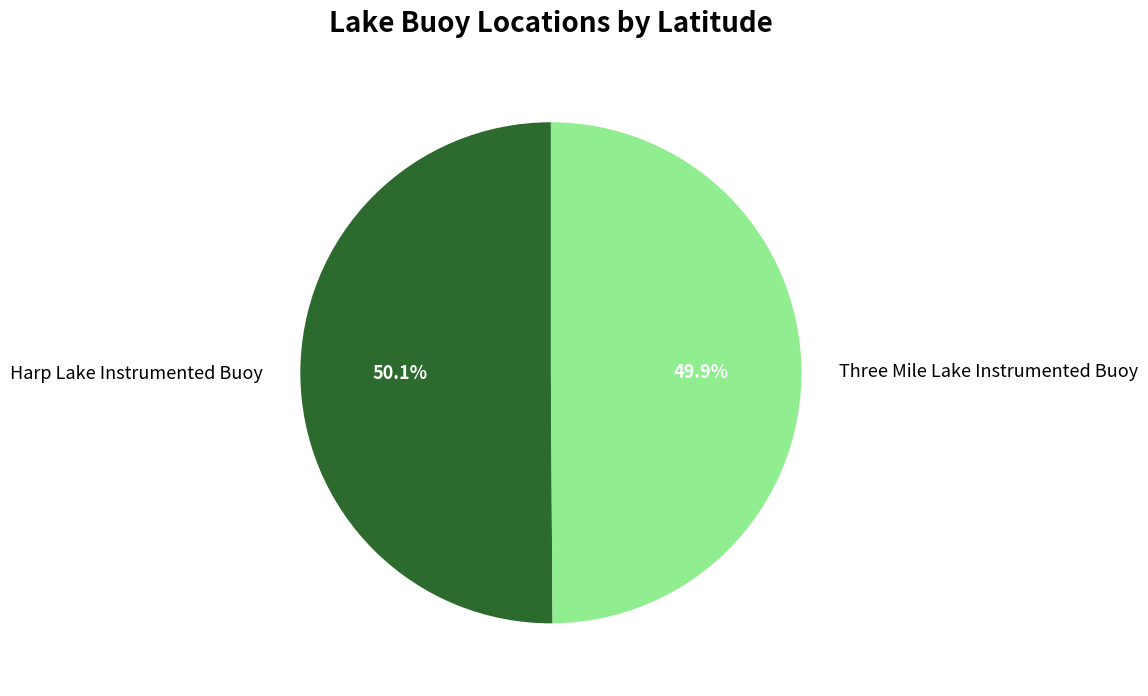

What is the ratio of the value at Three Mile Lake Instrumented Buoy to the value at Harp Lake Instrumented Buoy?

1.0